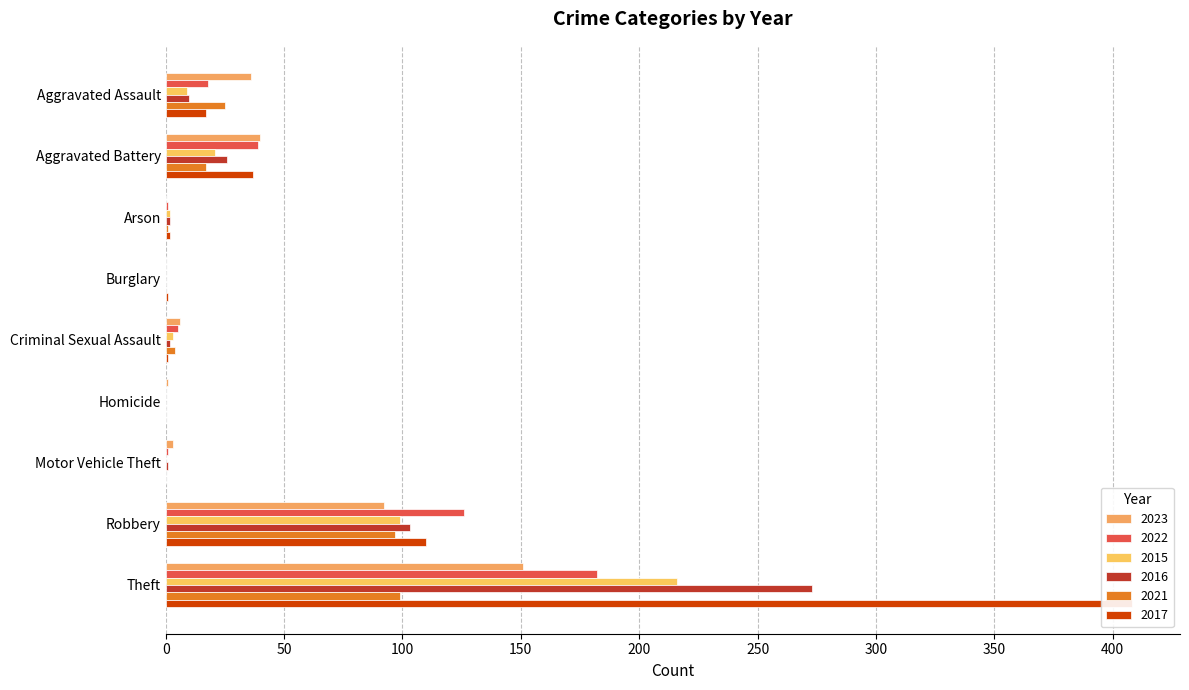

What is the maximum value shown in the chart?

408